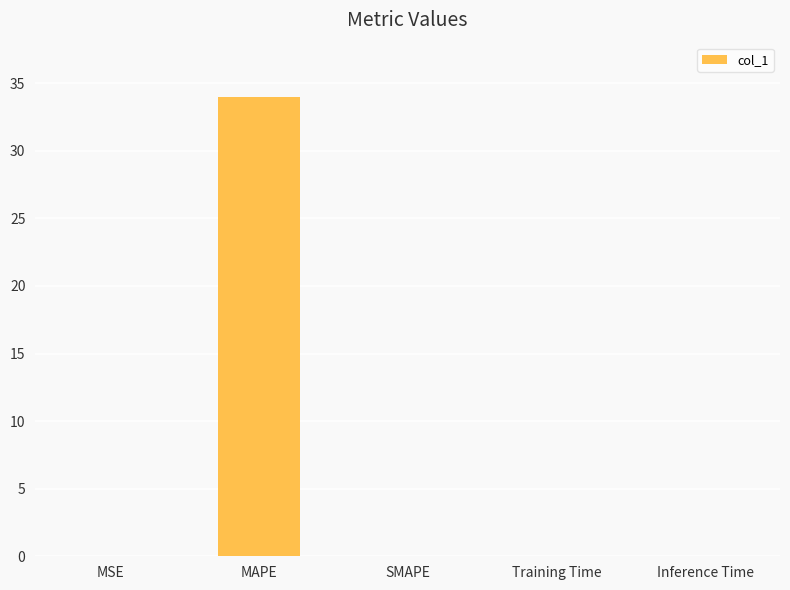

Which label corresponds to the largest value in the chart?

MAPE